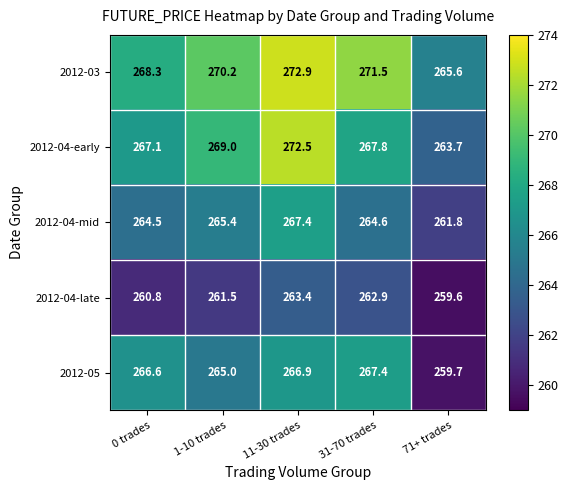

Which series changed the most between 11-30 trades and 31-70 trades?

2012-04-early